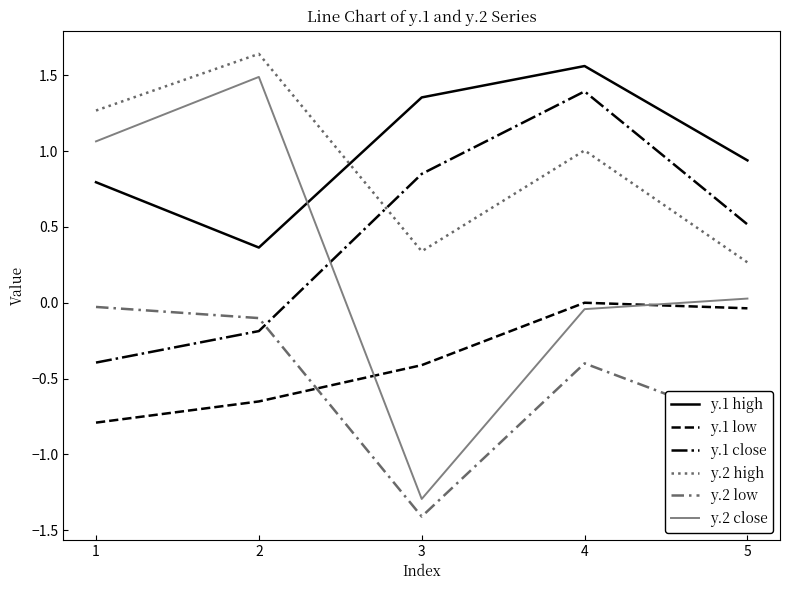

After their last crossing, which series has the higher values: y.1 high or y.2 high?

y.1 high